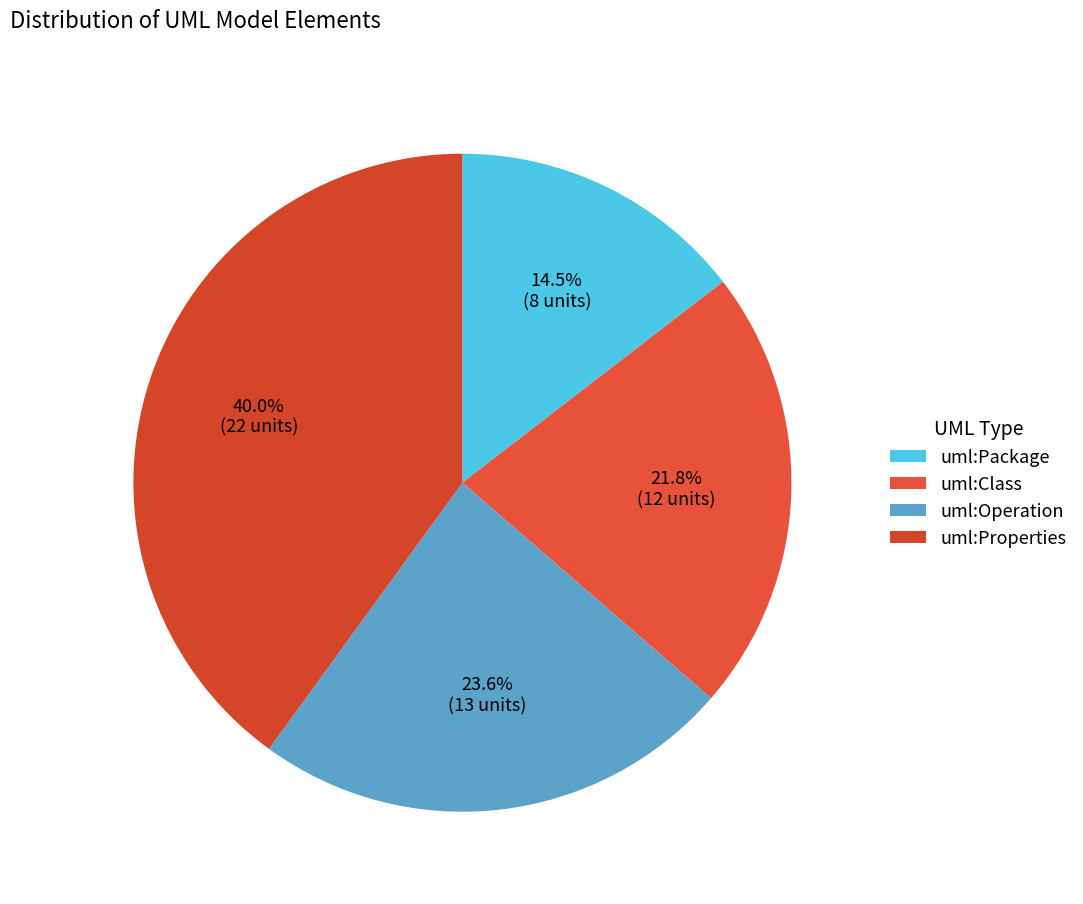

What percentage do uml:Operation and uml:Class together represent?

45.5%